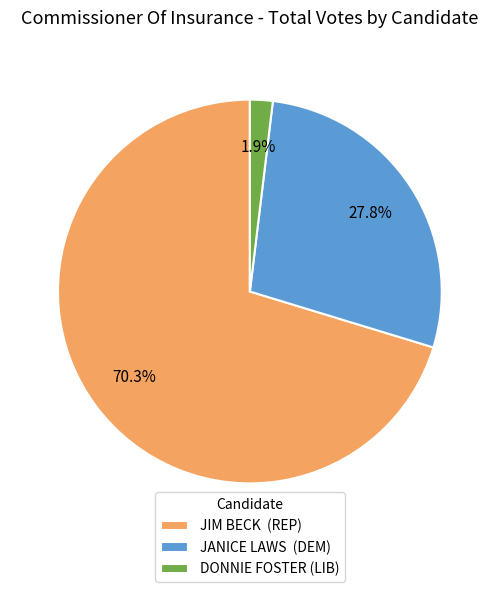

Between JANICE LAWS (DEM) and DONNIE FOSTER (LIB), which is larger?

JANICE LAWS (DEM)